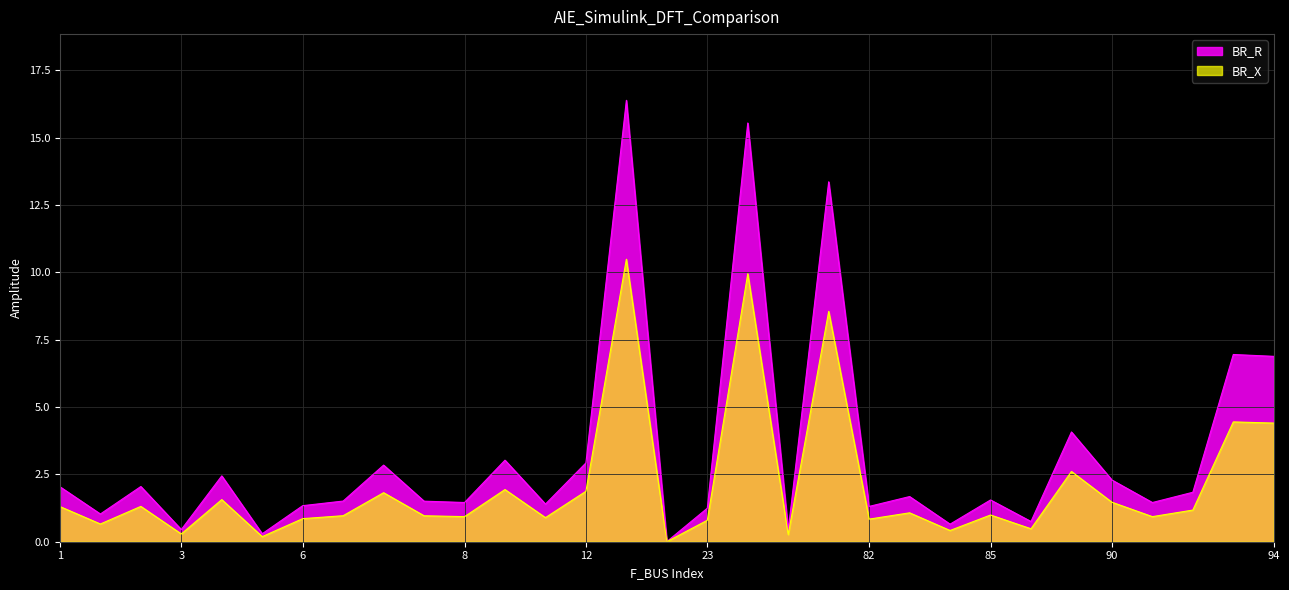

What value does the BR_X series have at 84?

0.4